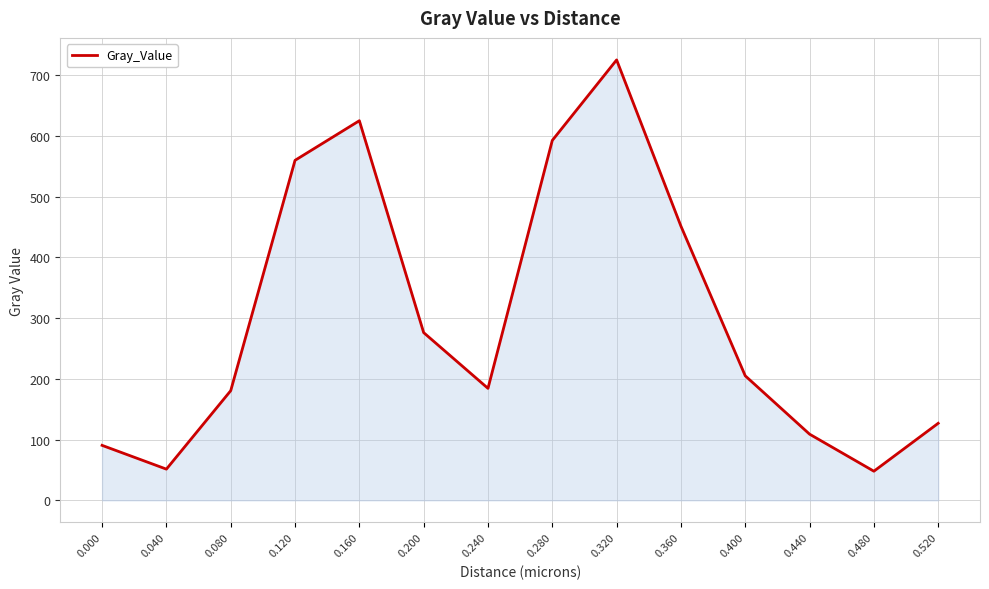

True or false: the data has more than 0 interior local peaks.

True